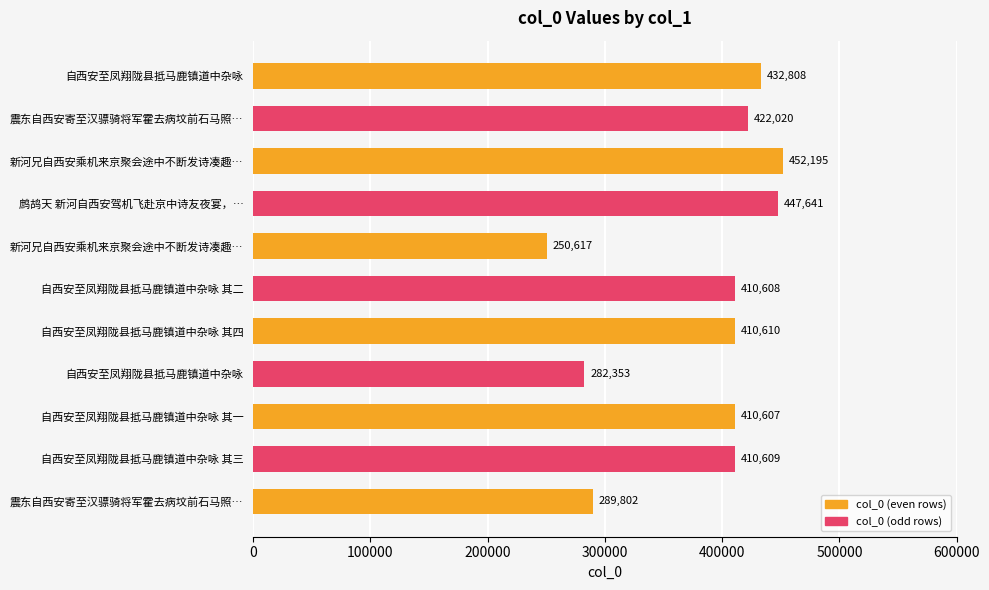

How many bars are there in total?

11